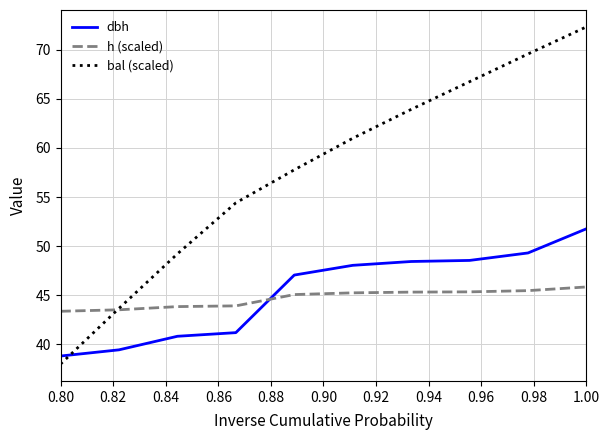

What is the sum of all bal (scaled) values?

576.6